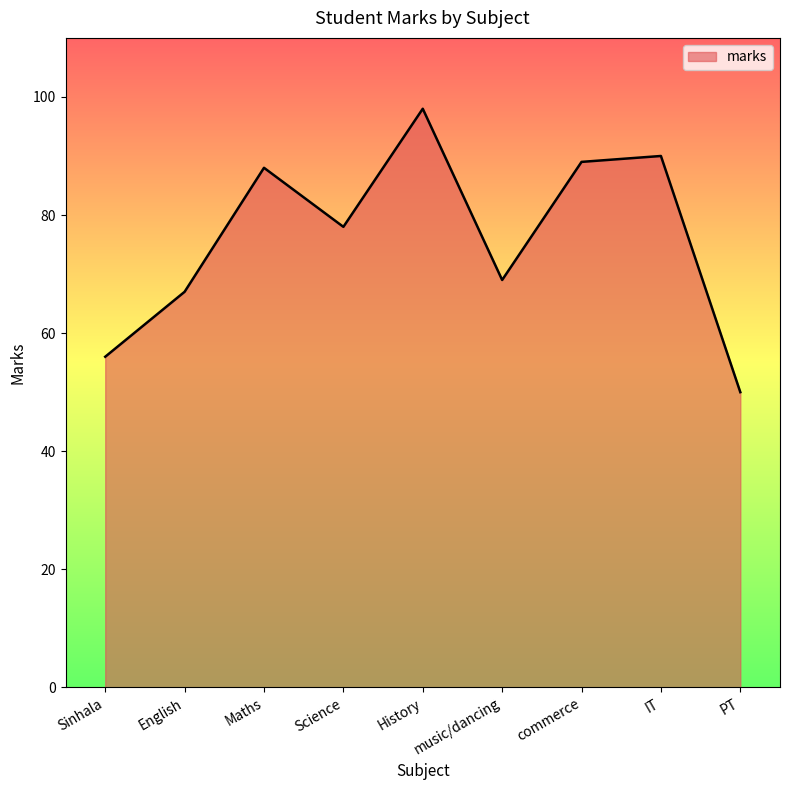

What is the average value?

76